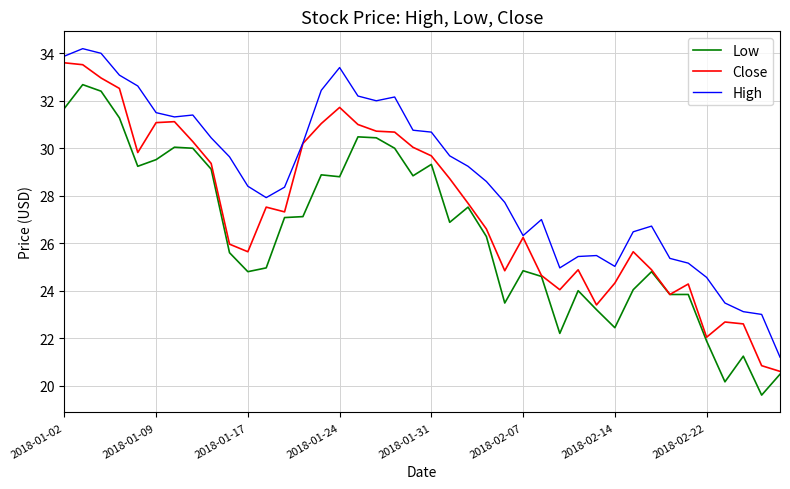

Which series has the largest total across all categories?

High